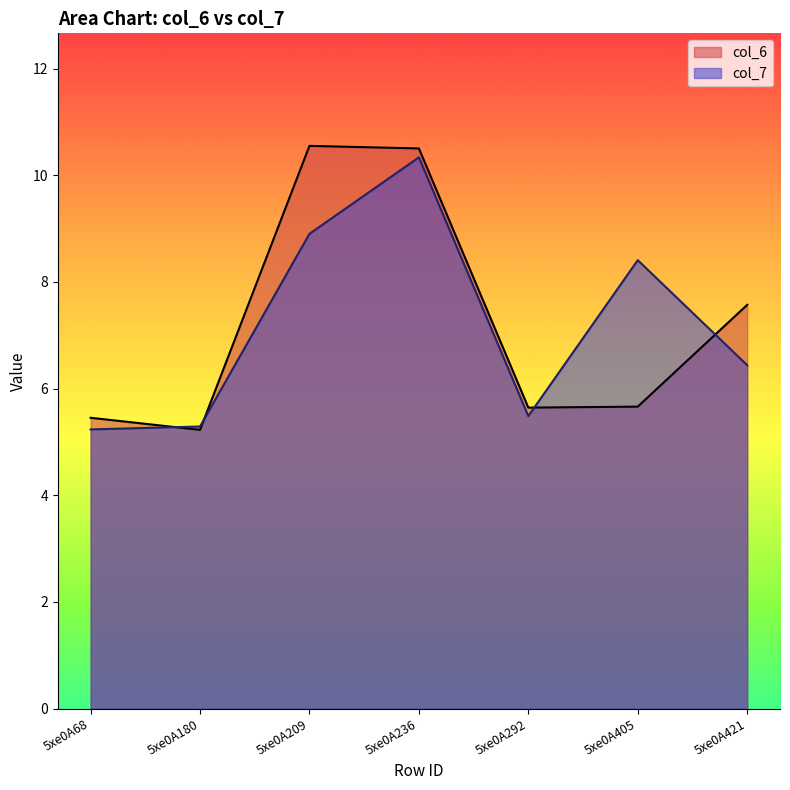

How many interior local peaks does the col_6 series have?

1